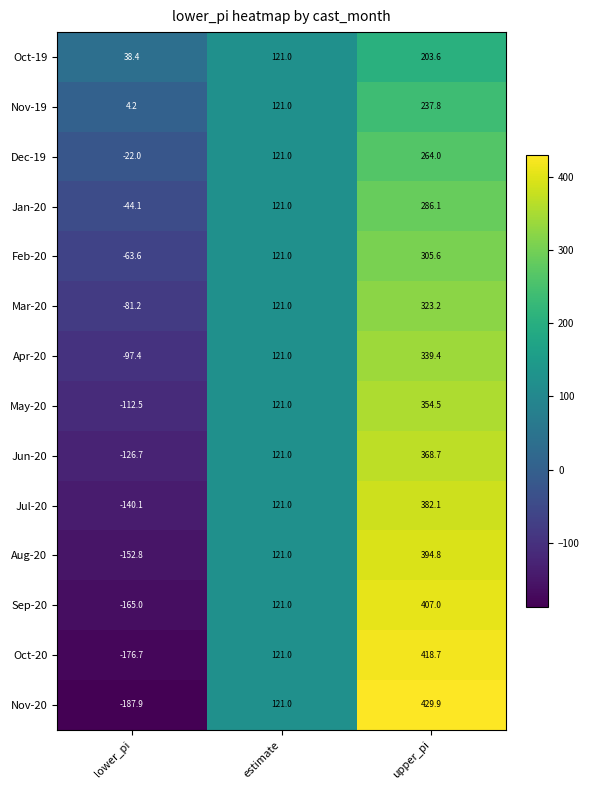

True or false: Mar-20 has a value of 30.5 at estimate.

False